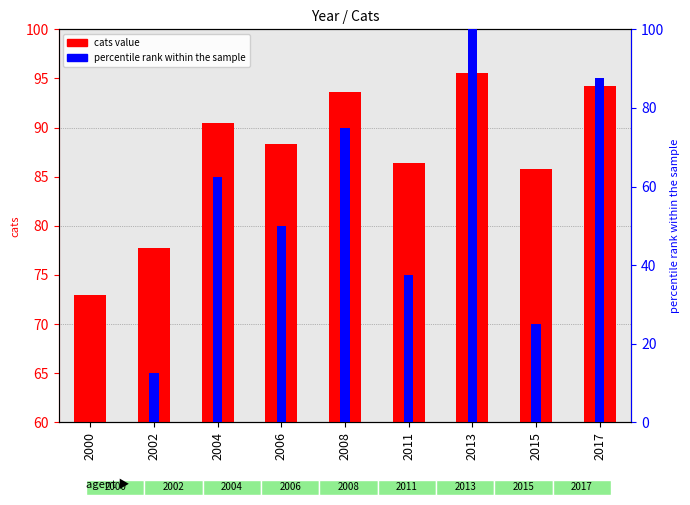

Does the chart contain stacked bars?

No